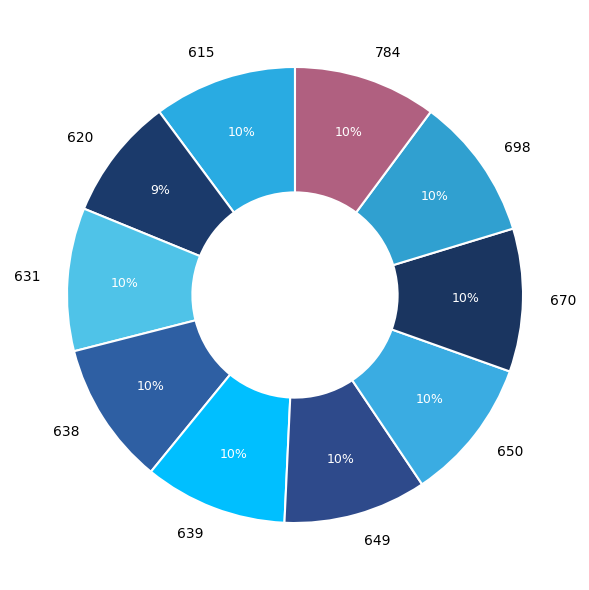

What percentage is the 615 slice, to the nearest percent?

10%